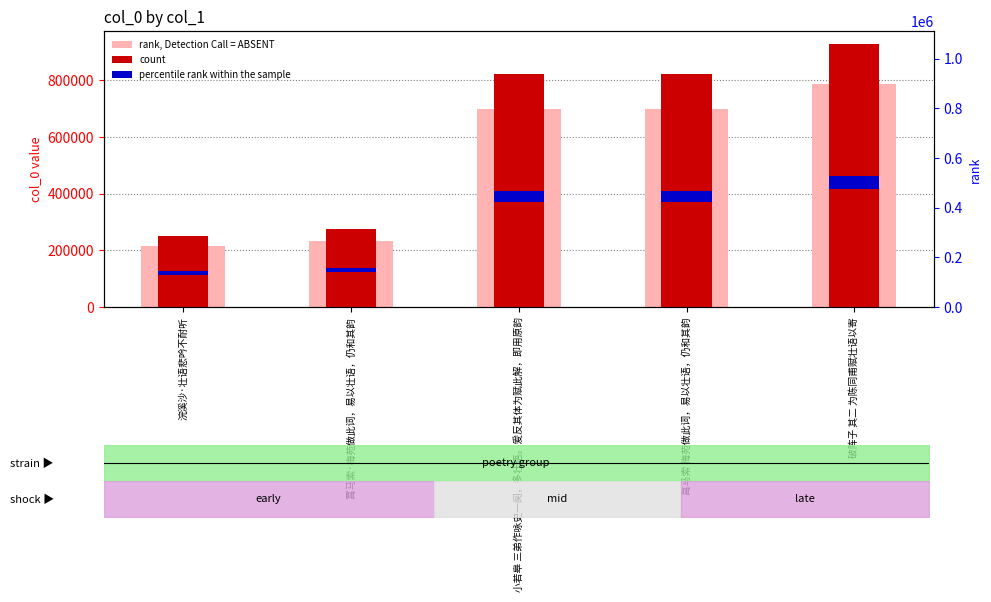

List the labels in order of rank, Detection Call = ABSENT value, smallest first.

浣溪沙·壮语悲吟不耐听, 罥马索·梅苑做此词，易以壮语，仍和其韵, 小若皋 三弟作咏史一阕，多壮语。爰反其体为赋此解，即用原韵, 罥马索 梅苑做此词，易以壮语，仍和其韵, 破阵子 其二 为陈同甫赋壮语以寄